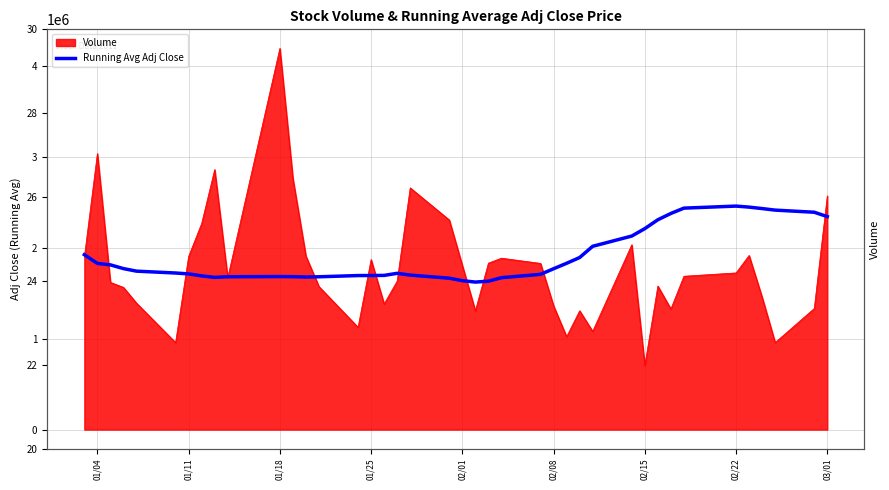

How many lines are shown in the chart?

1